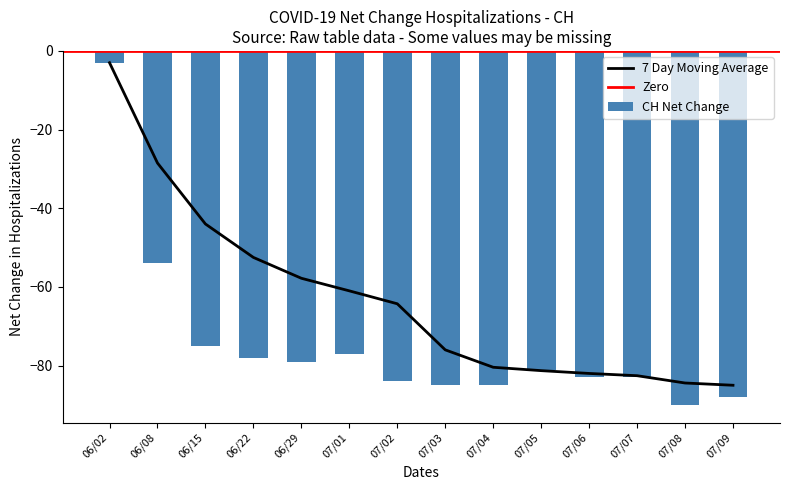

What is the difference between the second highest and minimum values?

36